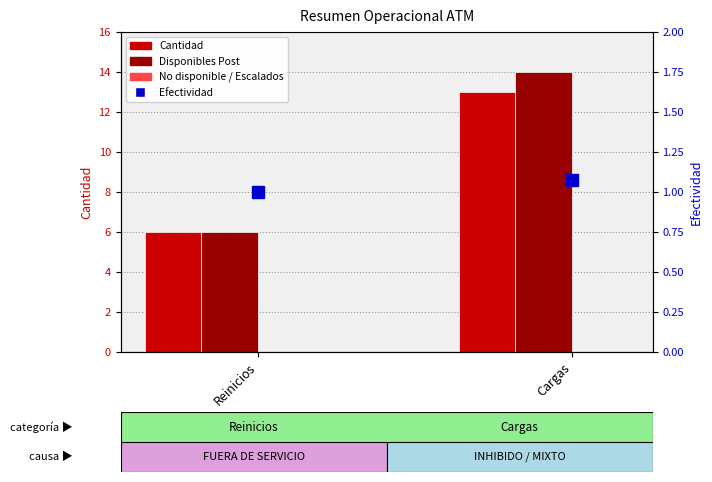

At which category is the sum across all series the highest?

Cargas